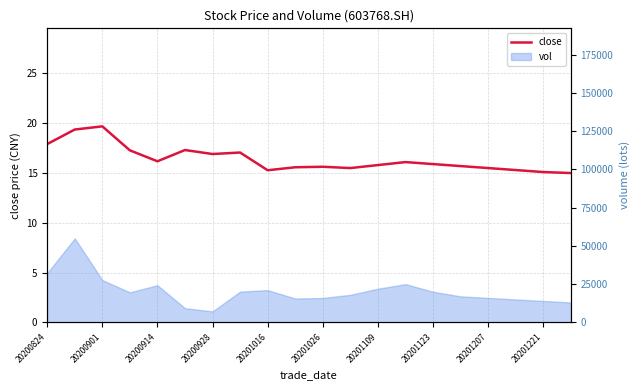

Is it true that the value at 13 is 16.1?

True